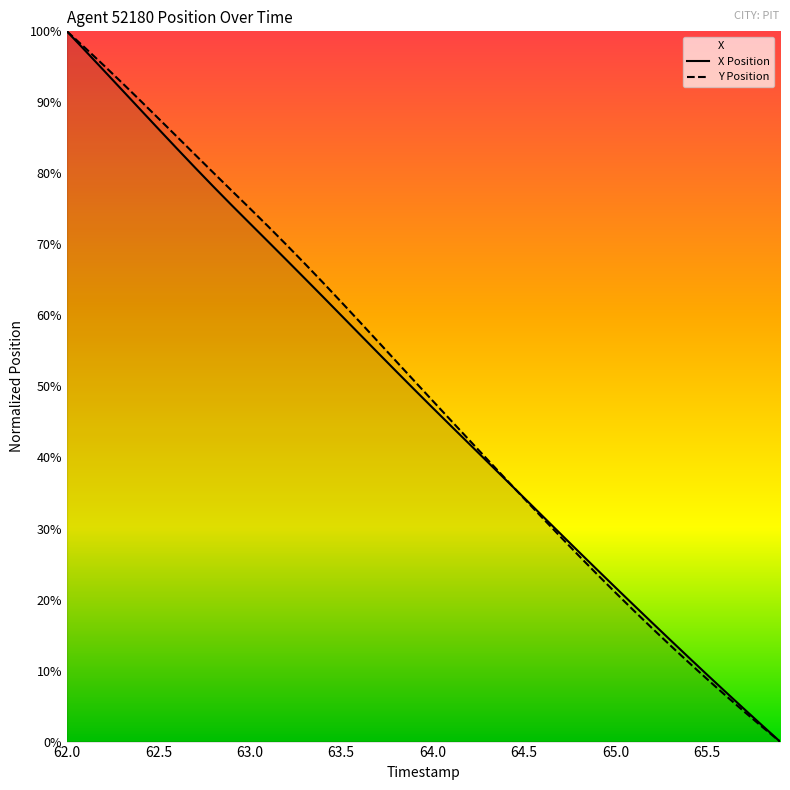

What is the difference between the maximum and minimum values in the X series?

100.0